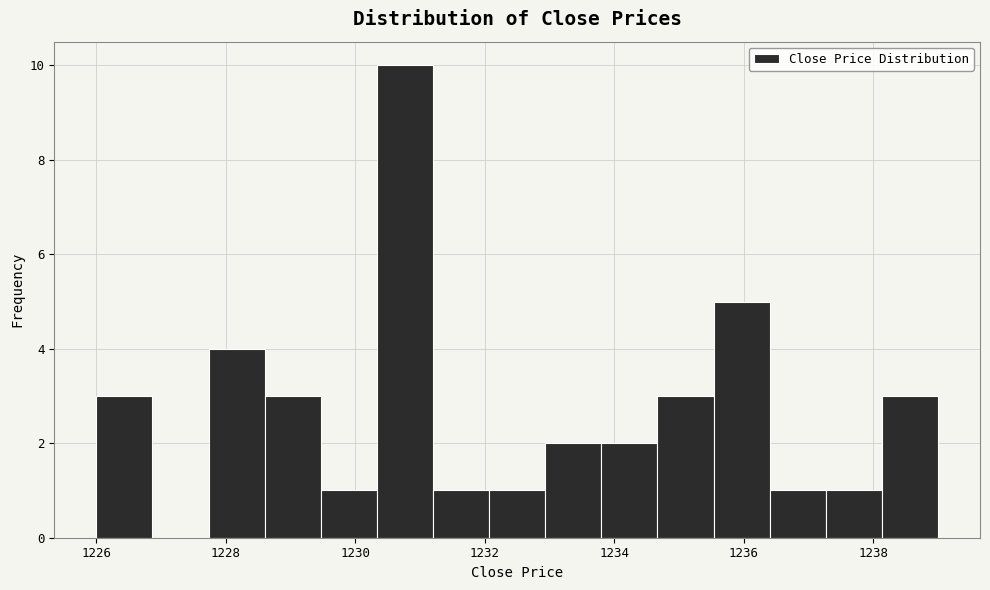

Reading left to right, transcribe this chart: for each bar, give the range it covers on the x-axis and its height. Neither the bar edges nor the heights are printed on the chart, so give them approximately, as read against the axes.

1226.0 to 1226.8: 3
1226.8 to 1227.8: 0
1227.8 to 1228.6: 4
1228.6 to 1229.4: 3
1229.4 to 1230.4: 1
1230.4 to 1231.2: 10
1231.2 to 1232.0: 1
1232.0 to 1233.0: 1
1233.0 to 1233.8: 2
1233.8 to 1234.6: 2
1234.6 to 1235.6: 3
1235.6 to 1236.4: 5
1236.4 to 1237.2: 1
1237.2 to 1238.2: 1
1238.2 to 1239.0: 3